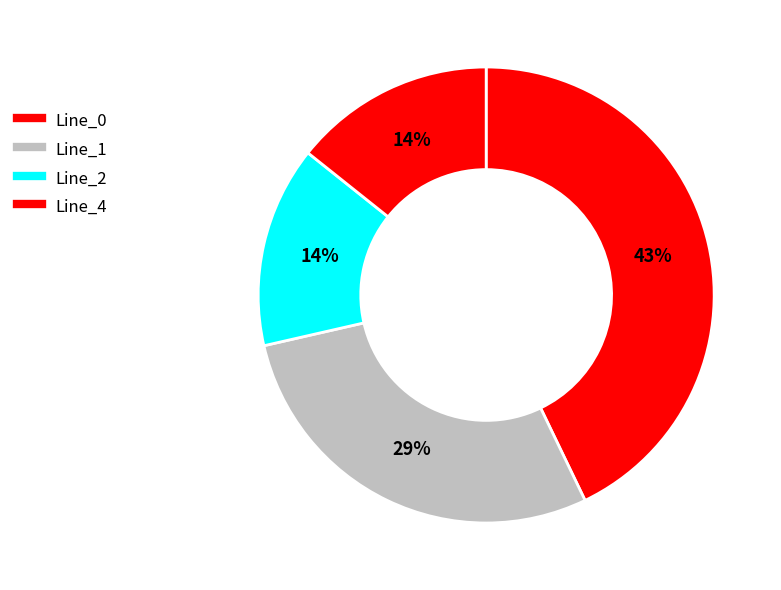

Which has a higher value, Line_1 or Line_2?

Line_1